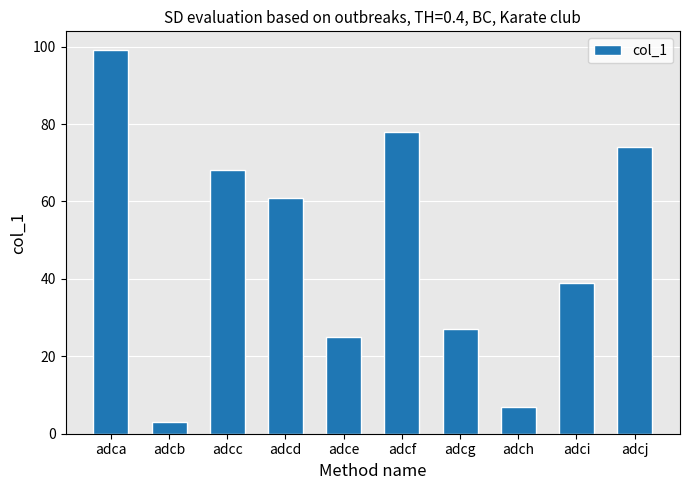

What is the value of the 10th bar from the left?

74